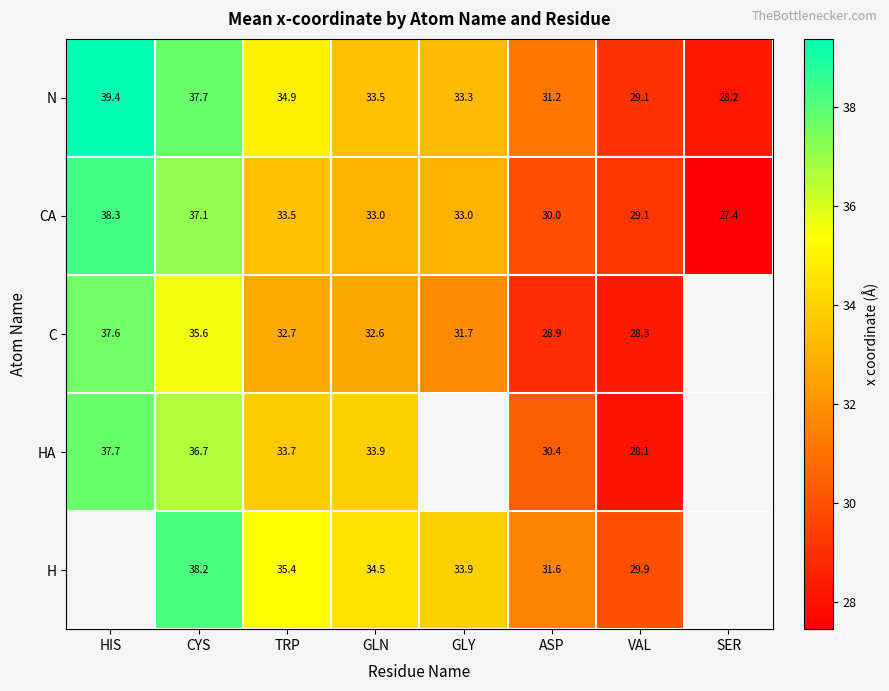

Which label corresponds to the largest value in the chart?

HIS